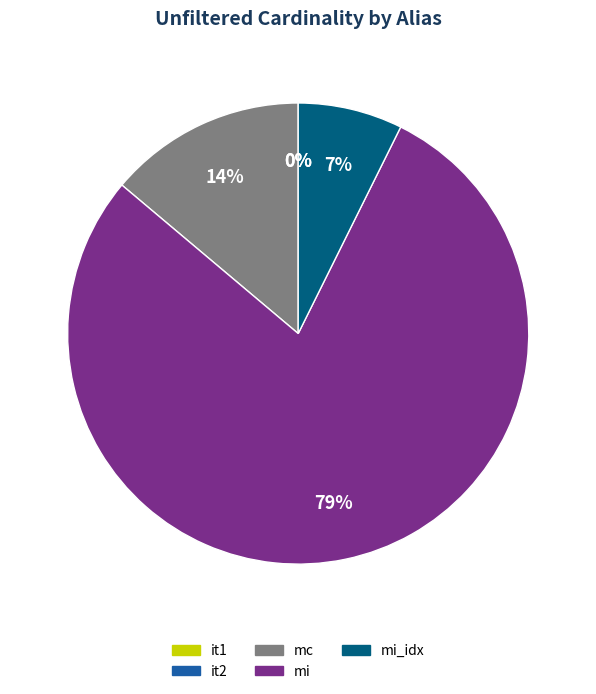

Is there a majority slice in this chart?

Yes